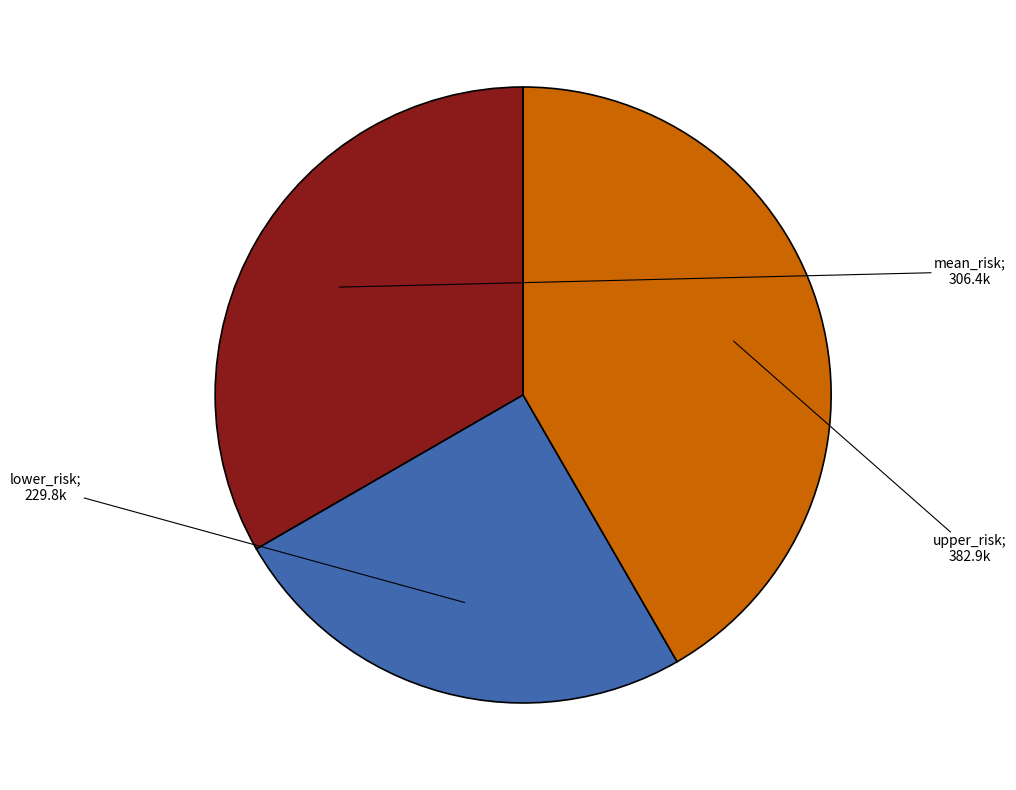

Is there a majority slice in this chart?

No